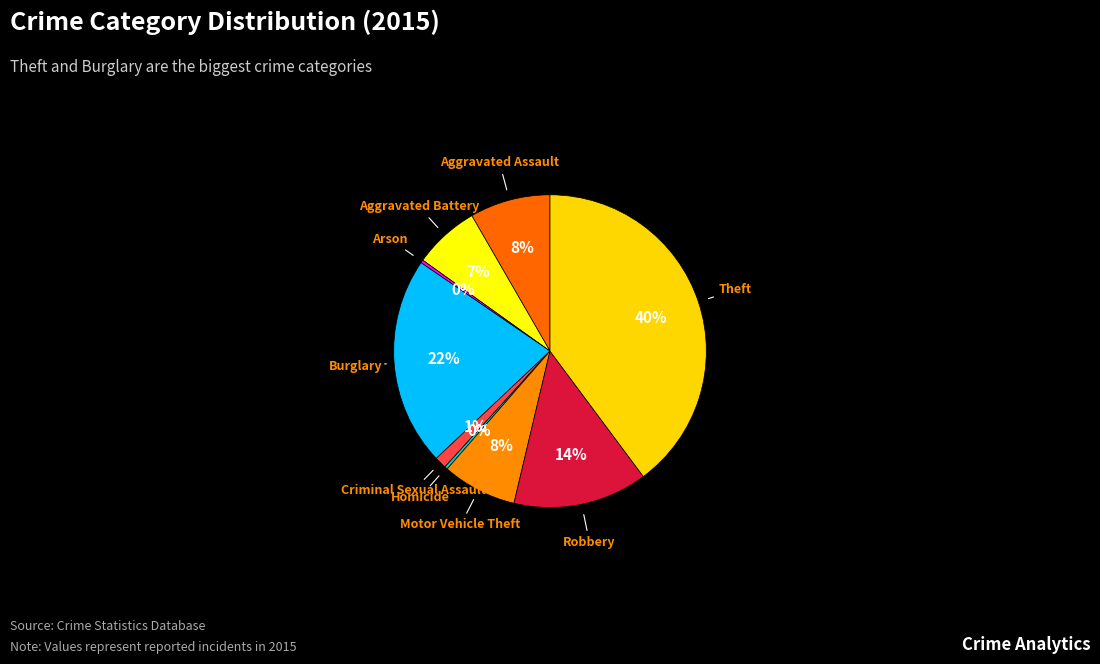

Is there a majority slice in this chart?

No